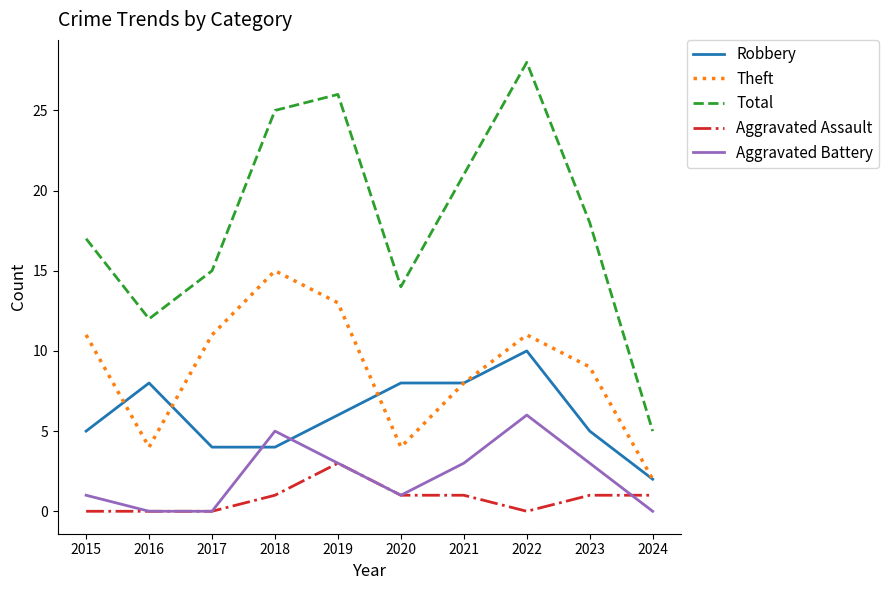

Rank the series by their maximum value, from lowest to highest.

Aggravated Assault, Aggravated Battery, Robbery, Theft, Total